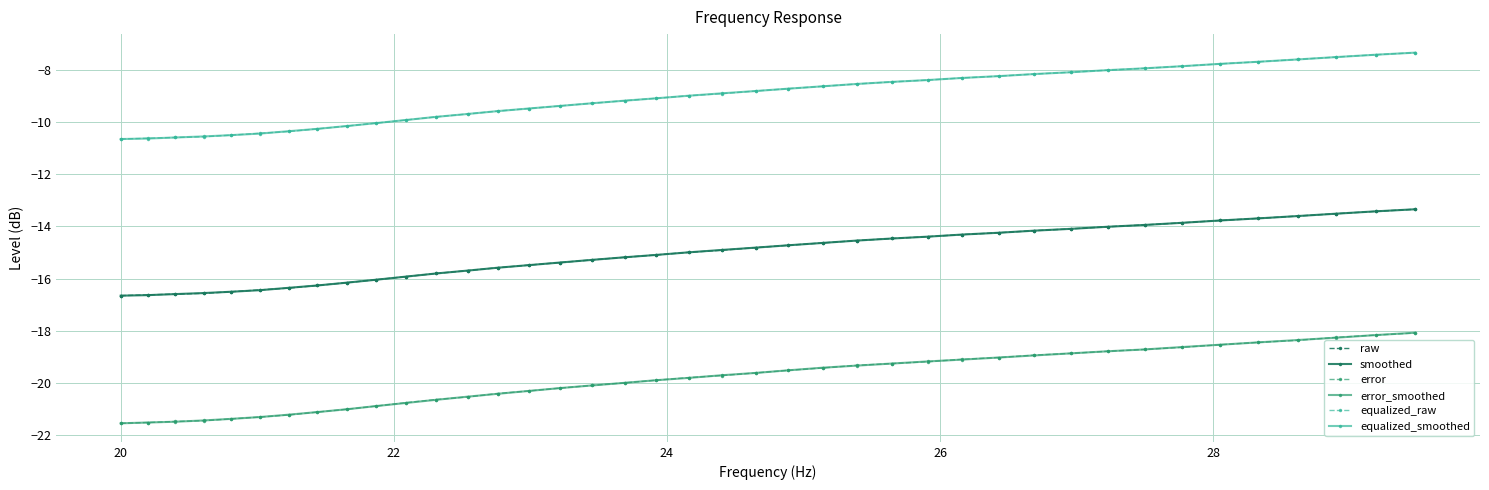

True or false: raw and error_smoothed intersect in this chart.

False